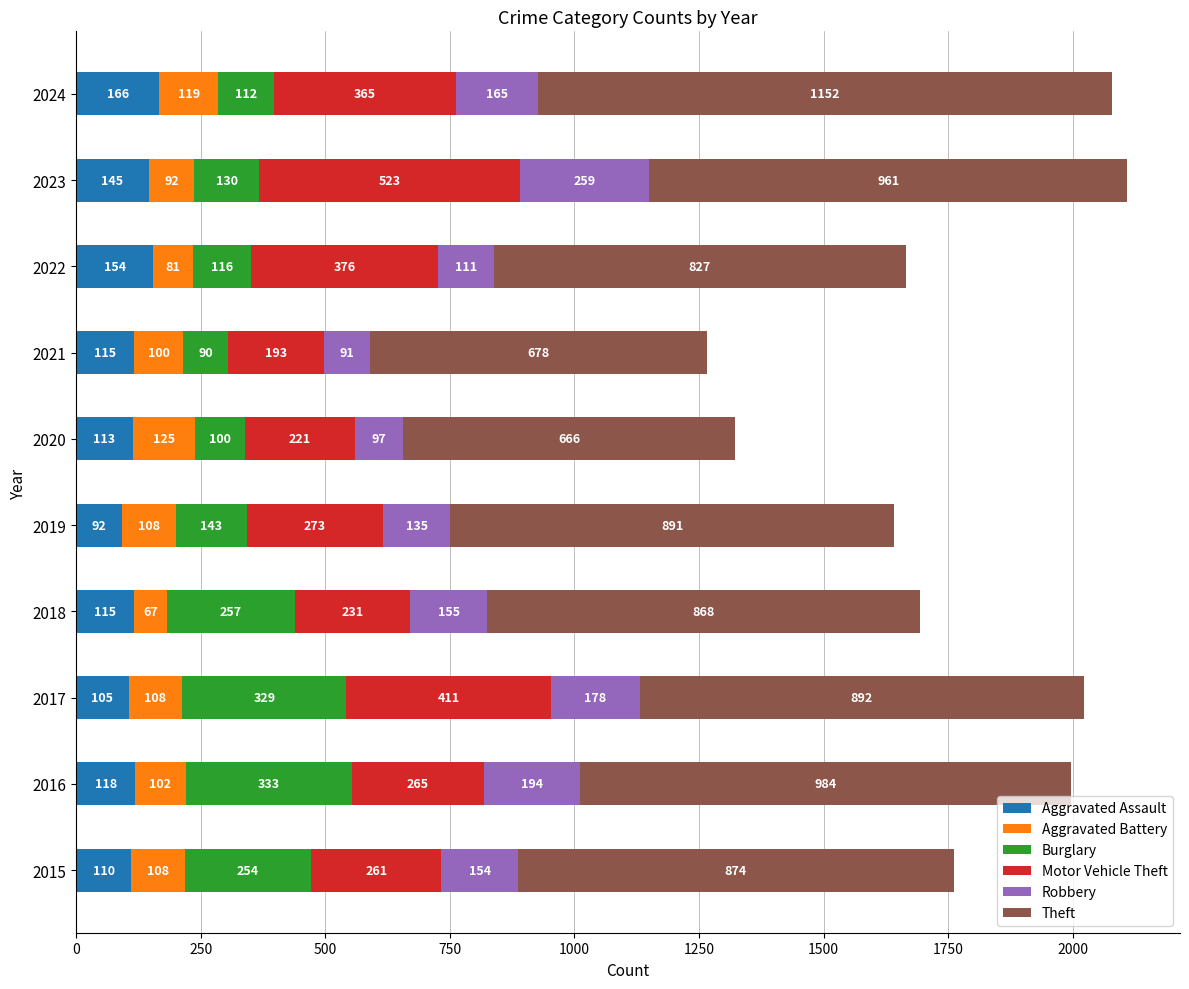

At which label does Aggravated Assault reach its minimum?

2019